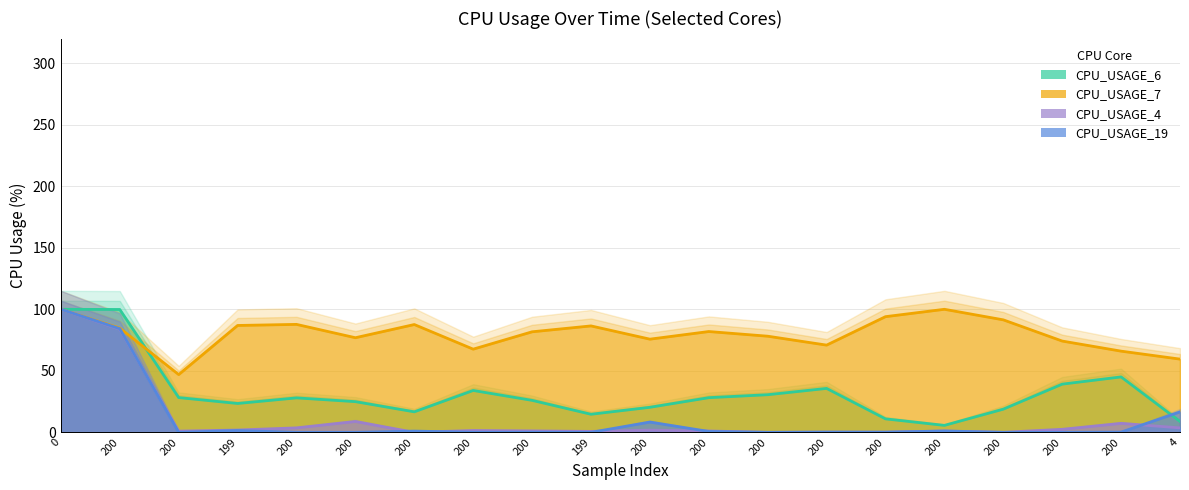

What is the total value across all series at 200?

352.5